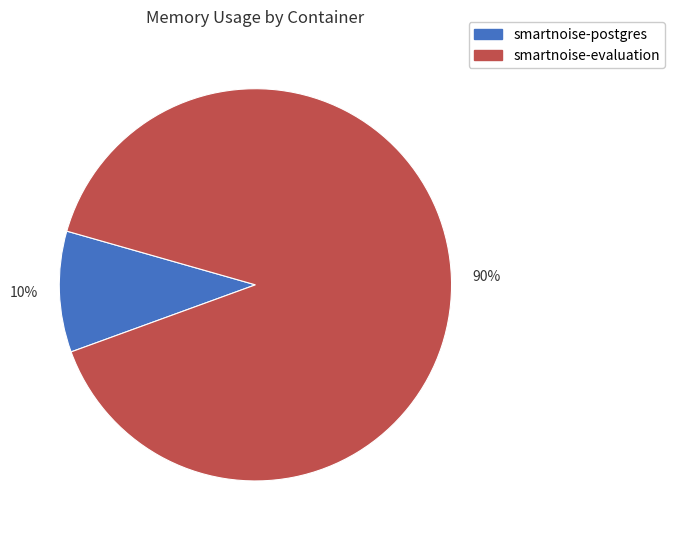

Between smartnoise-postgres and smartnoise-evaluation, which is larger?

smartnoise-evaluation